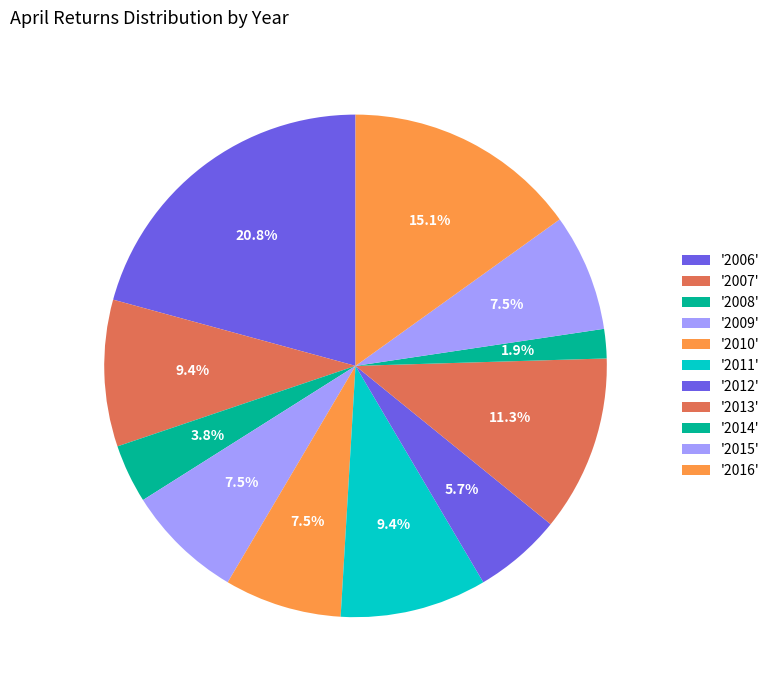

Does any single category account for the majority?

No